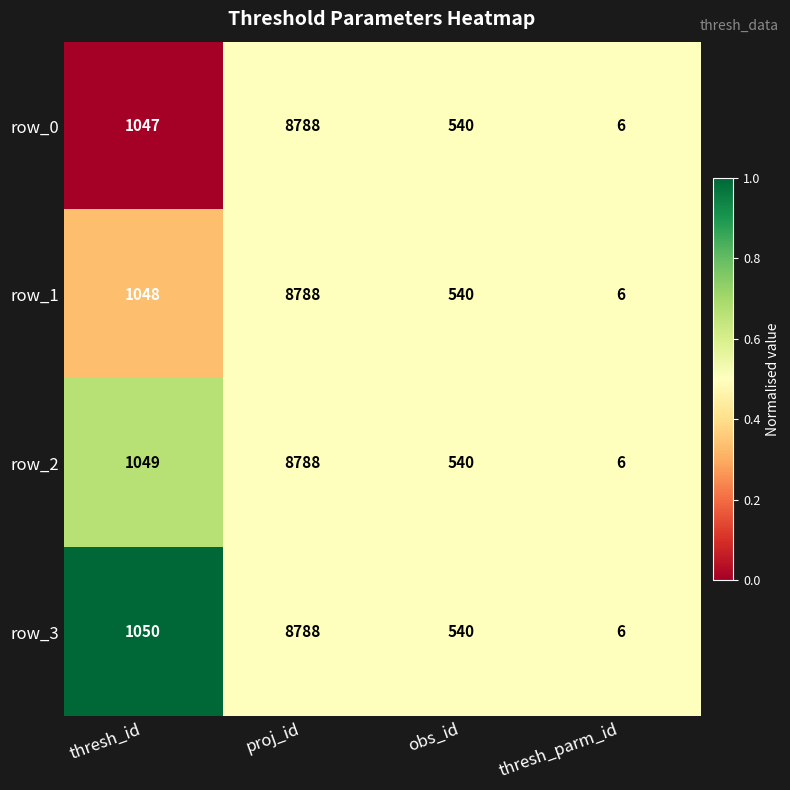

At which label does row_1 reach its minimum?

thresh_parm_id